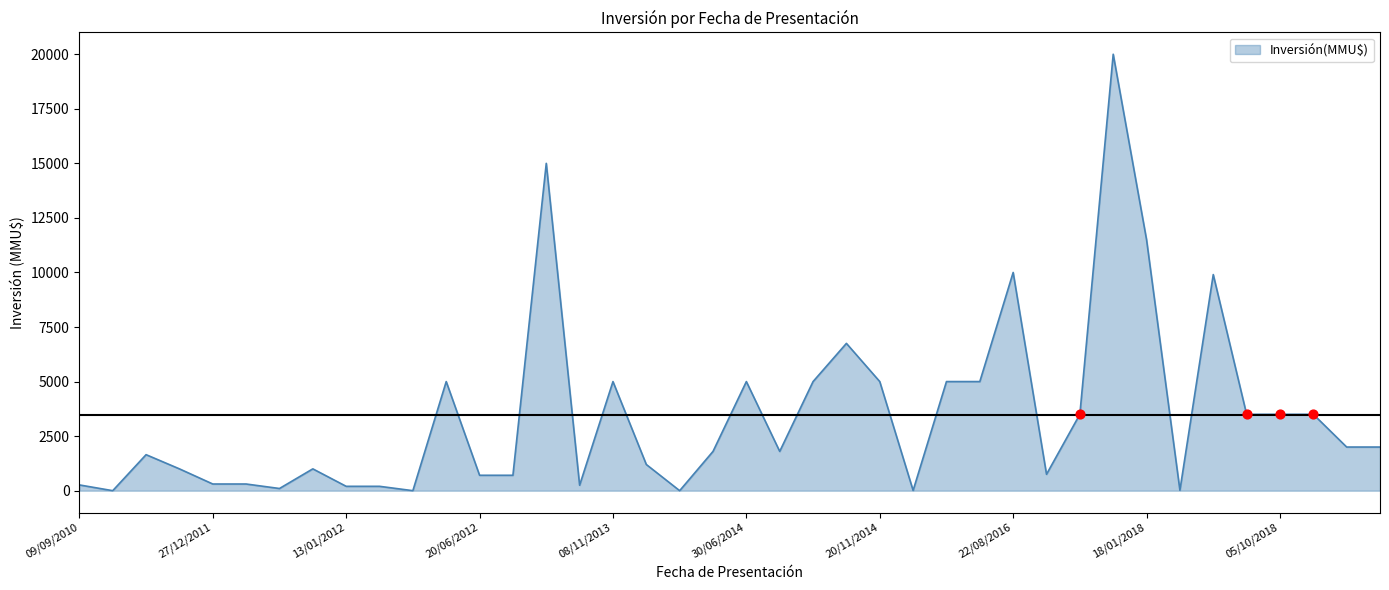

What is the difference between the maximum and minimum values?

20000